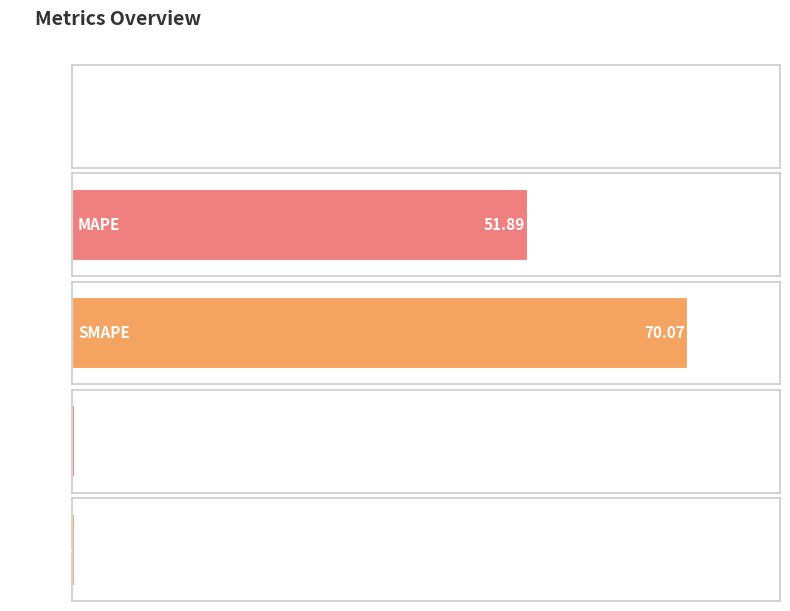

Reading left to right, list all the values displayed in this chart.

MSE=0.0	MAPE=51.9	SMAPE=70.1	Training Time=0.4	Inference Time=0.4